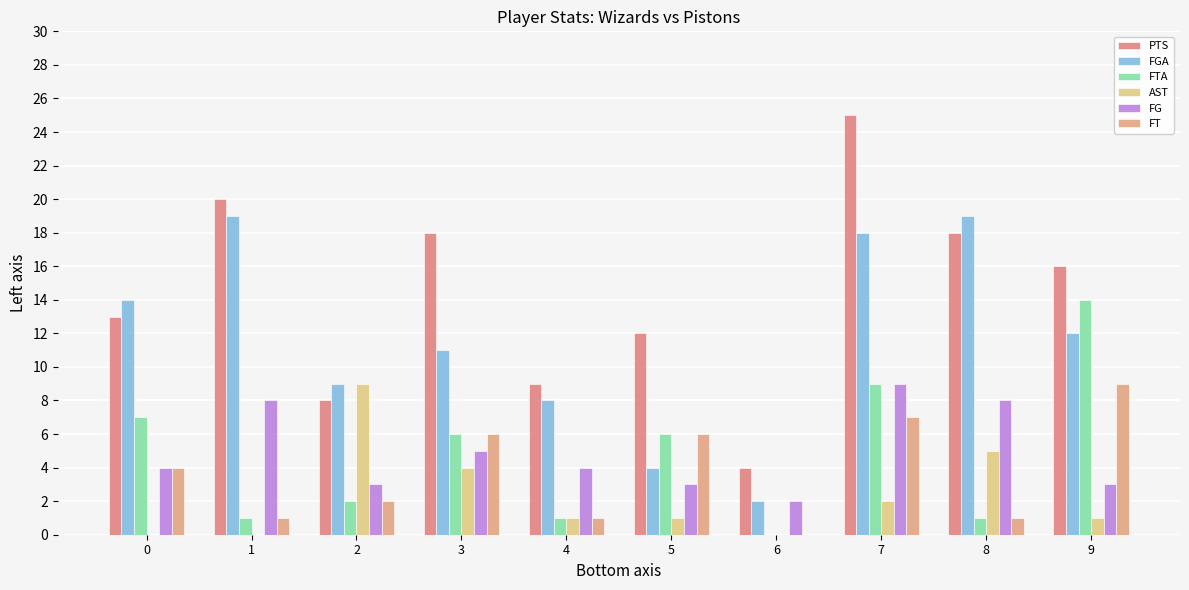

At which label does PTS first exceed 16?

1